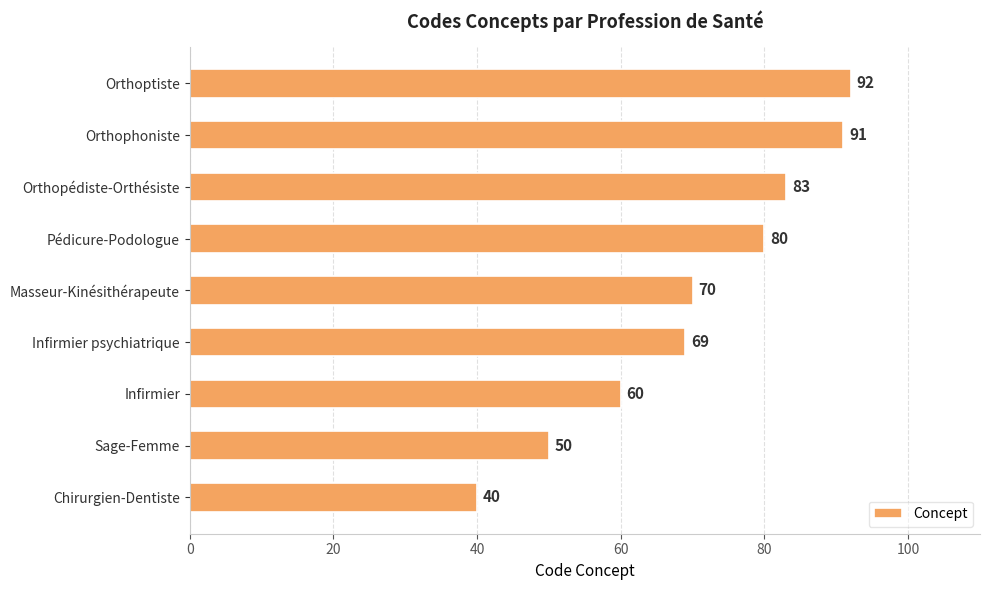

Count the number of data series in this chart.

1